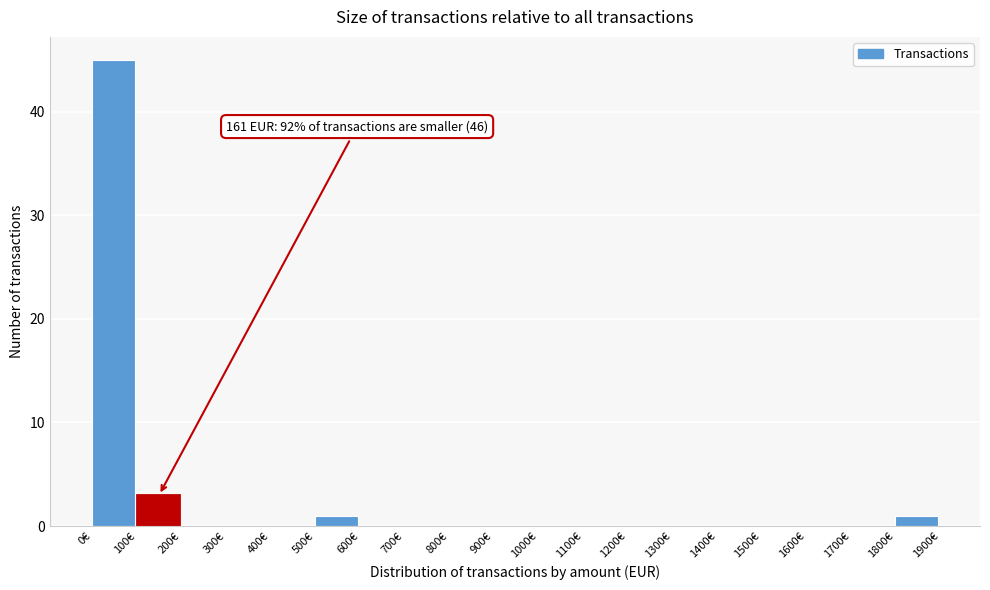

Over which range of the x-axis is the bar tallest?

0 to 100